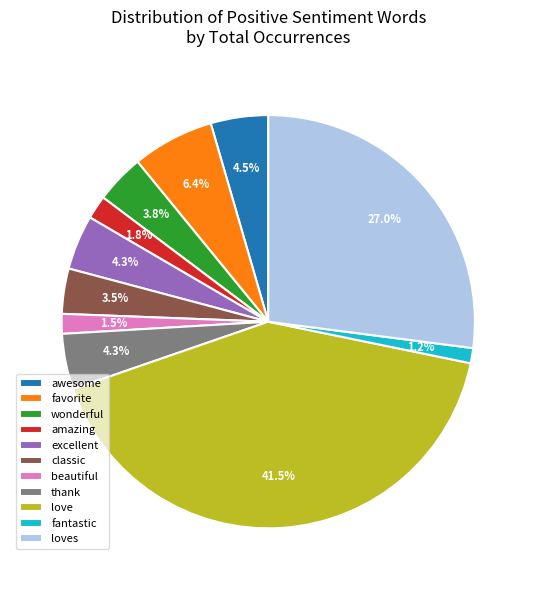

Which has a higher value, wonderful or awesome?

awesome